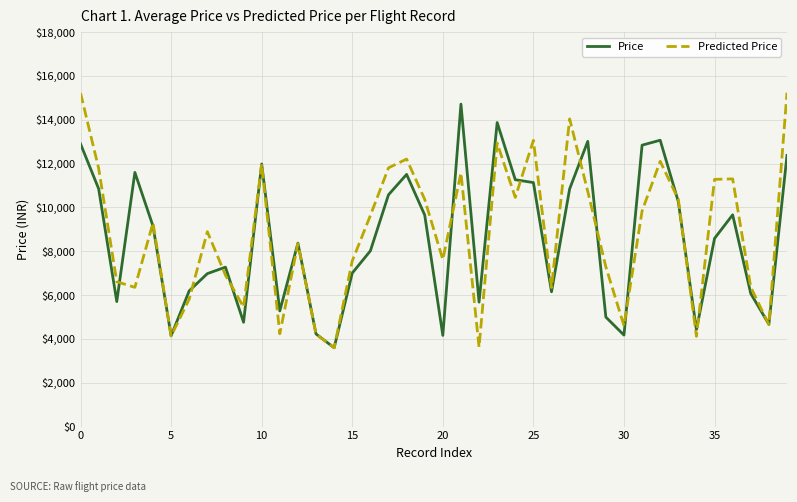

What is the maximum value for Predicted Price?

15235.1